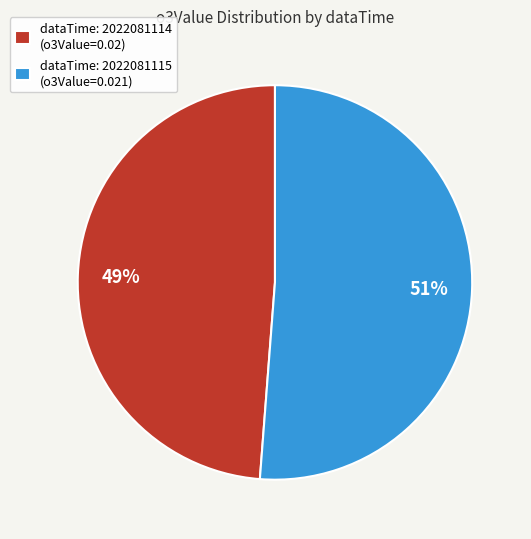

How many slices are in this pie chart?

2